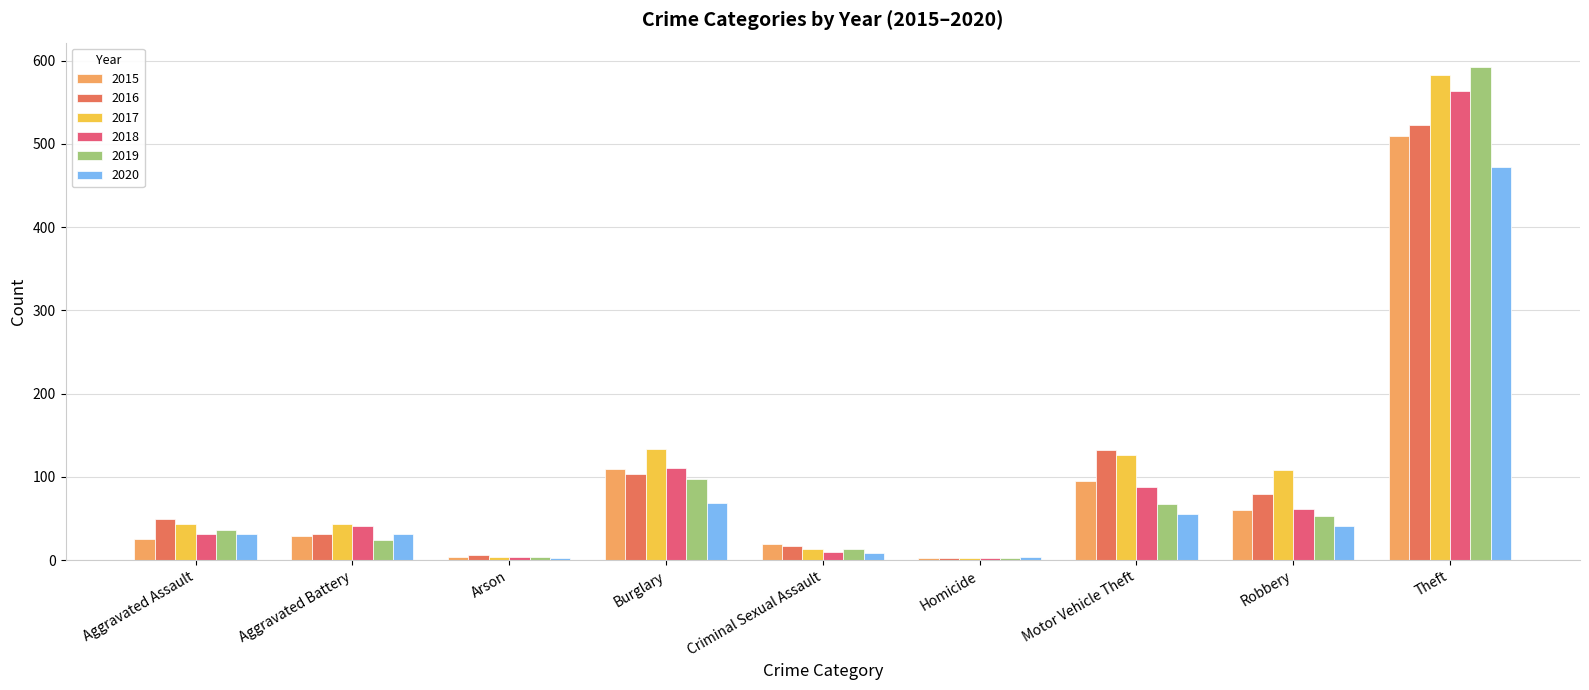

Which category has the highest value in the 2020 series?

Theft